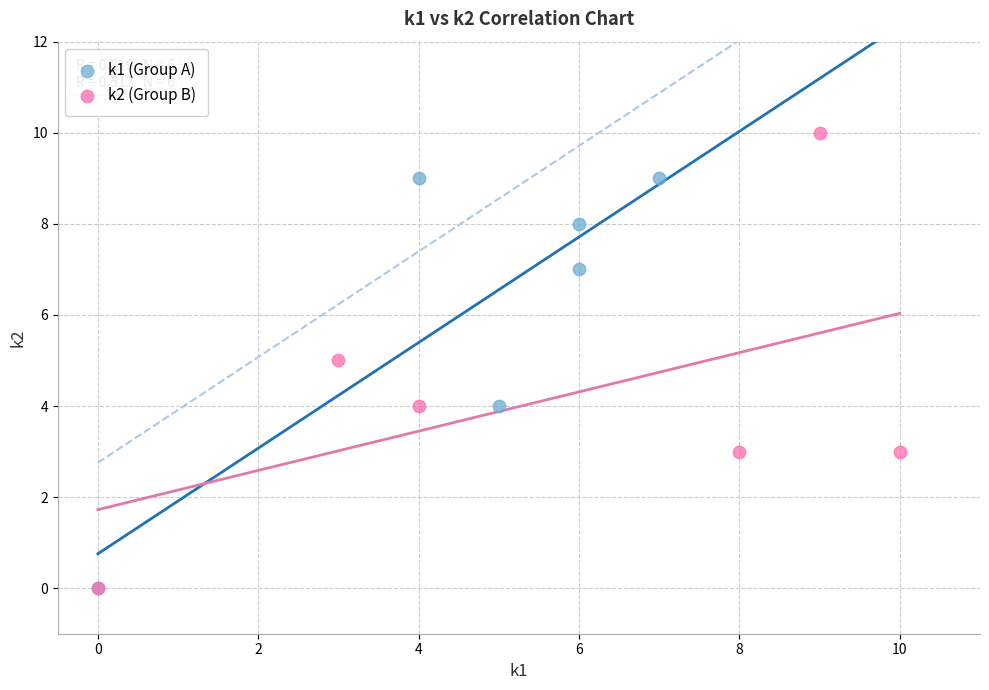

Which series reaches the maximum Y coordinate?

k2 (Group B)